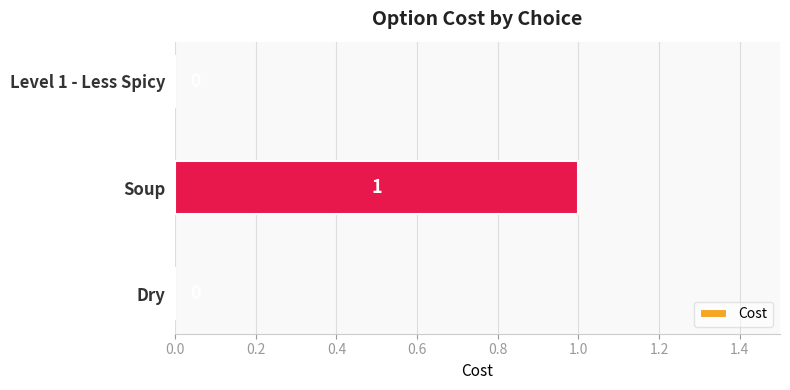

True or false: the data shows 1 at Soup.

True